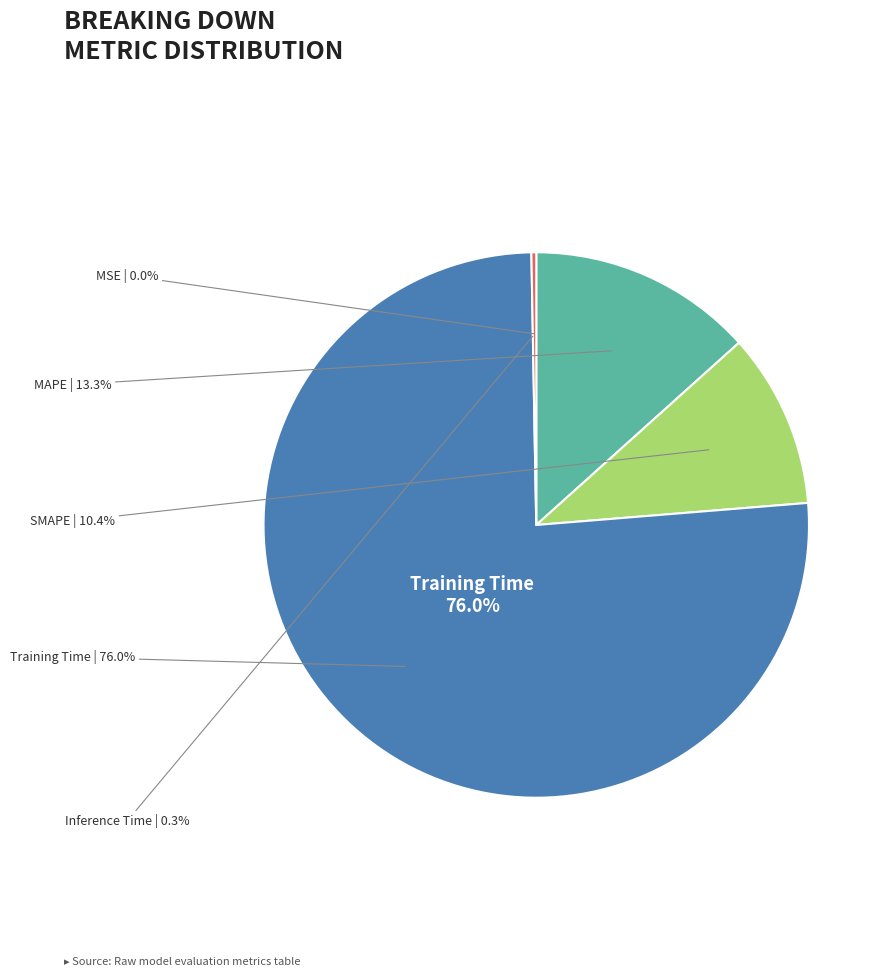

What percentage is the Training Time slice, to the nearest percent?

76%